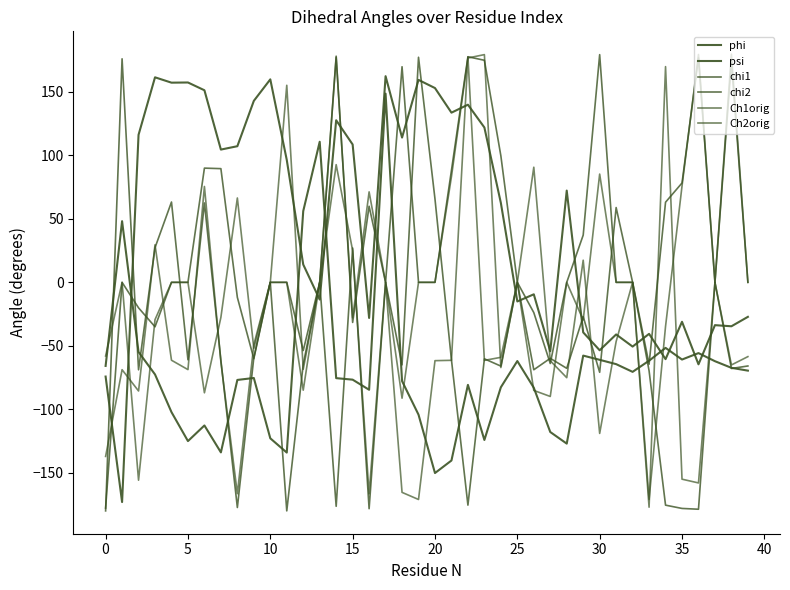

How many lines are shown in the chart?

6